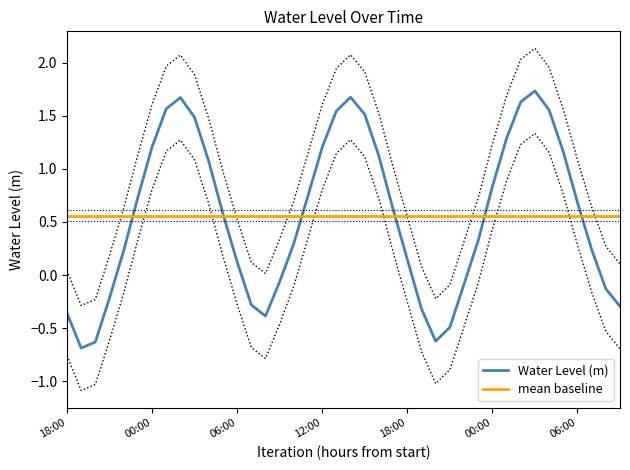

What is the label of the 5th point from the right?

2023-07-11 05:00